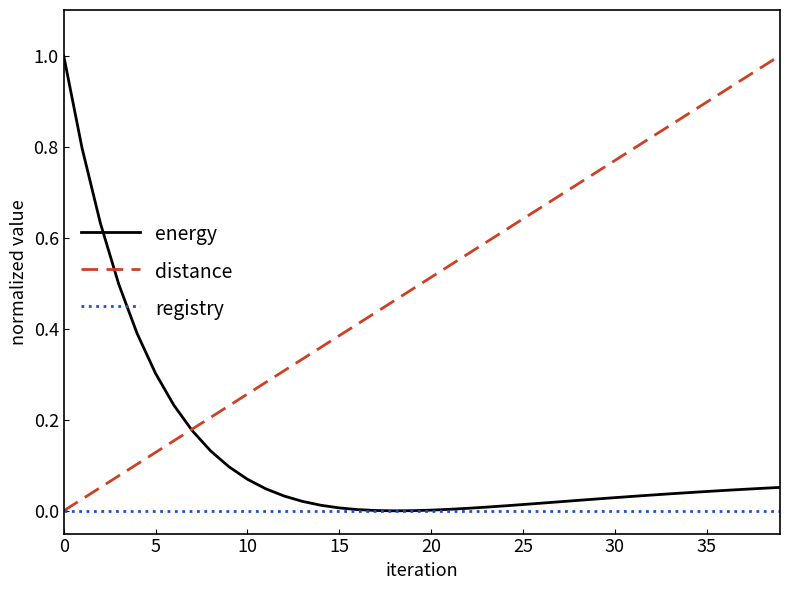

Count the number of categories in the chart.

40